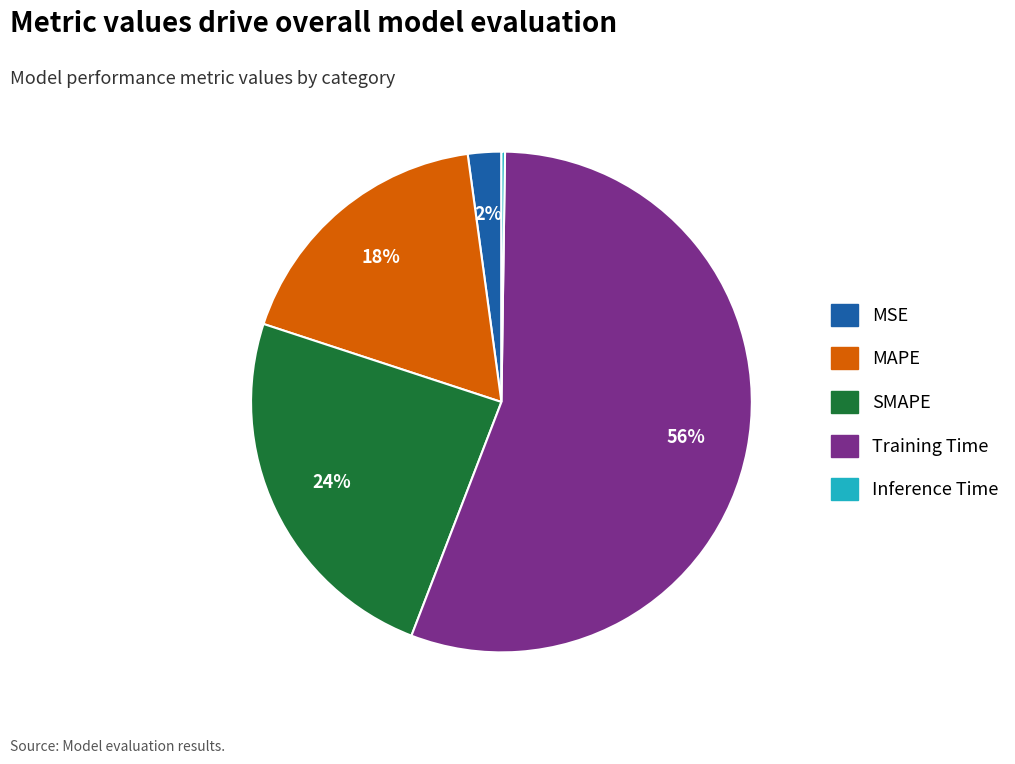

To the nearest percent, what is the average slice percentage?

20%